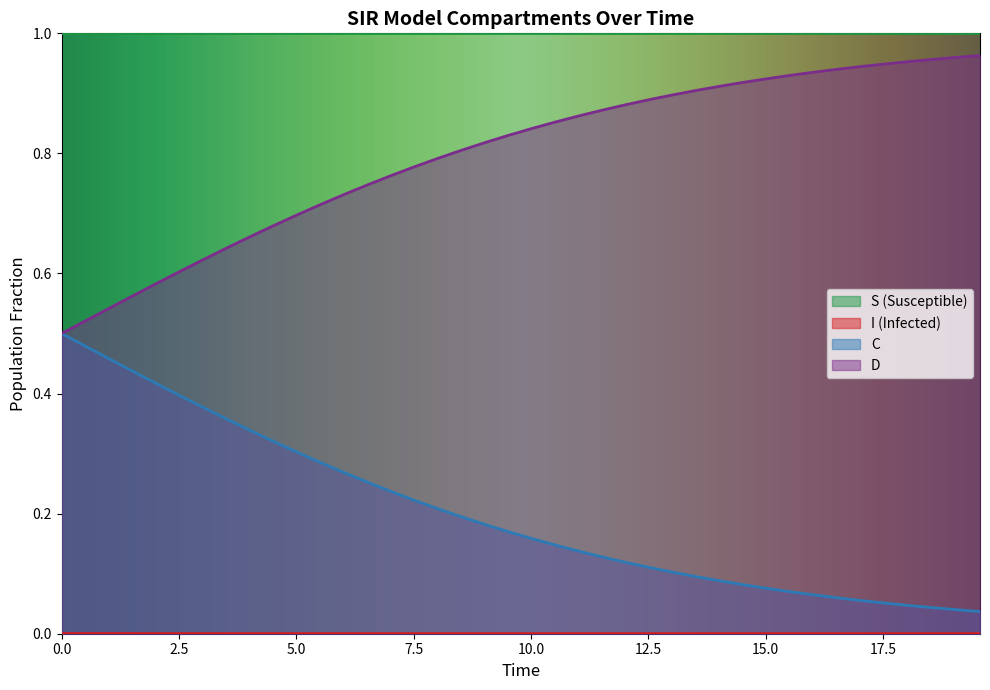

True or false: D and I intersect in this chart.

False